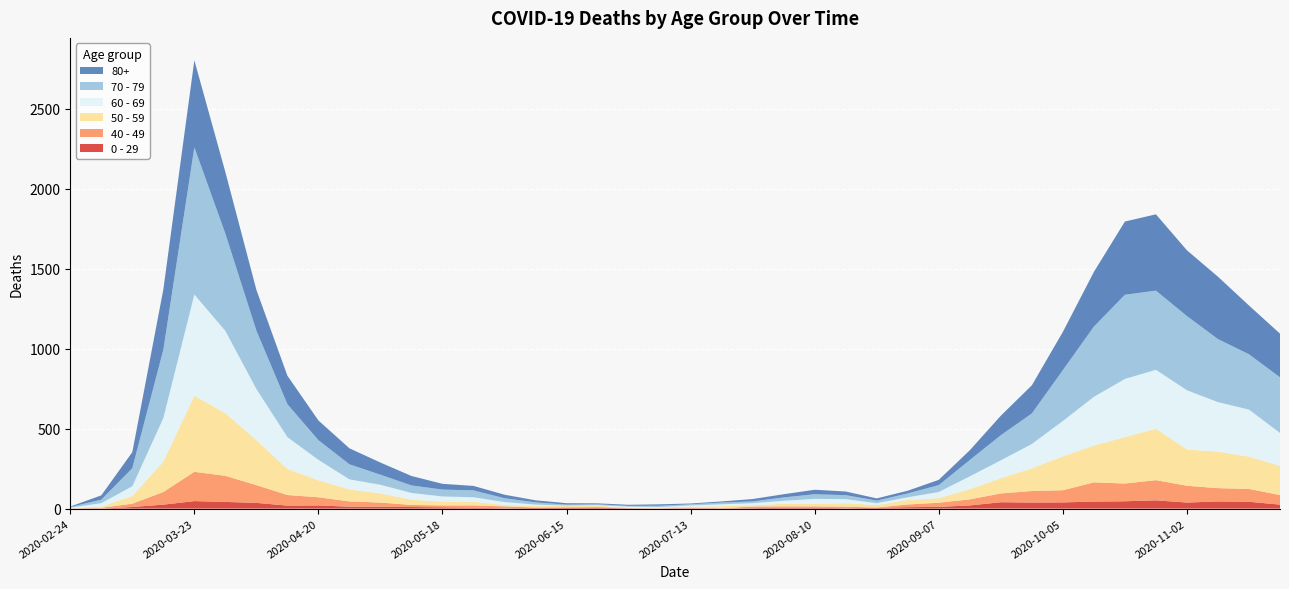

Reading left to right, transcribe all the data shown in this chart.

80+: 2020-02-24=3	2020-03-02=27	2020-03-09=100	2020-03-16=377	2020-03-23=544	2020-03-30=385	2020-04-06=255	2020-04-13=178	2020-04-20=123	2020-04-27=100	2020-05-04=76	2020-05-11=59	2020-05-18=36	2020-05-25=28	2020-06-01=22	2020-06-08=13	2020-06-15=9	2020-06-22=6	2020-06-29=7	2020-07-06=9	2020-07-13=5	2020-07-20=7	2020-07-27=15	2020-08-03=20	2020-08-10=28	2020-08-17=23	2020-08-24=14	2020-08-31=17	2020-09-07=33	2020-09-14=61	2020-09-21=122	2020-09-28=176	2020-10-05=239	2020-10-12=342	2020-10-19=458	2020-10-26=477	2020-11-02=411	2020-11-09=390	2020-11-16=305	2020-11-23=273
70 - 79: 2020-02-24=4	2020-03-02=22	2020-03-09=113	2020-03-16=427	2020-03-23=920	2020-03-30=608	2020-04-06=365	2020-04-13=206	2020-04-20=123	2020-04-27=94	2020-05-04=63	2020-05-11=47	2020-05-18=43	2020-05-25=43	2020-06-01=24	2020-06-08=14	2020-06-15=6	2020-06-22=5	2020-06-29=5	2020-07-06=8	2020-07-13=7	2020-07-20=11	2020-07-27=11	2020-08-03=21	2020-08-10=29	2020-08-17=25	2020-08-24=16	2020-08-31=24	2020-09-07=43	2020-09-14=102	2020-09-21=157	2020-09-28=191	2020-10-05=318	2020-10-12=439	2020-10-19=526	2020-10-26=495	2020-11-02=464	2020-11-09=394	2020-11-16=346	2020-11-23=348
60 - 69: 2020-02-24=2	2020-03-02=22	2020-03-09=61	2020-03-16=272	2020-03-23=634	2020-03-30=514	2020-04-06=320	2020-04-13=199	2020-04-20=128	2020-04-27=63	2020-05-04=54	2020-05-11=42	2020-05-18=33	2020-05-25=28	2020-06-01=18	2020-06-08=8	2020-06-15=3	2020-06-22=3	2020-06-29=6	2020-07-06=3	2020-07-13=8	2020-07-20=12	2020-07-27=13	2020-08-03=19	2020-08-10=31	2020-08-17=25	2020-08-24=12	2020-08-31=17	2020-09-07=39	2020-09-14=80	2020-09-21=112	2020-09-28=152	2020-10-05=221	2020-10-12=305	2020-10-19=364	2020-10-26=368	2020-11-02=370	2020-11-09=310	2020-11-16=294	2020-11-23=206
50 - 59: 2020-02-24=3	2020-03-02=7	2020-03-09=48	2020-03-16=190	2020-03-23=475	2020-03-30=392	2020-04-06=281	2020-04-13=163	2020-04-20=106	2020-04-27=75	2020-05-04=57	2020-05-11=33	2020-05-18=23	2020-05-25=23	2020-06-01=9	2020-06-08=10	2020-06-15=8	2020-06-22=9	2020-06-29=3	2020-07-06=5	2020-07-13=6	2020-07-20=12	2020-07-27=8	2020-08-03=16	2020-08-10=16	2020-08-17=22	2020-08-24=15	2020-08-31=28	2020-09-07=28	2020-09-14=64	2020-09-21=95	2020-09-28=142	2020-10-05=212	2020-10-12=230	2020-10-19=290	2020-10-26=322	2020-11-02=227	2020-11-09=228	2020-11-16=202	2020-11-23=182
40 - 49: 2020-02-24=0	2020-03-02=5	2020-03-09=21	2020-03-16=79	2020-03-23=183	2020-03-30=163	2020-04-06=111	2020-04-13=66	2020-04-20=51	2020-04-27=33	2020-05-04=27	2020-05-11=13	2020-05-18=12	2020-05-25=14	2020-06-01=12	2020-06-08=3	2020-06-15=2	2020-06-22=5	2020-06-29=1	2020-07-06=1	2020-07-13=4	2020-07-20=2	2020-07-27=10	2020-08-03=8	2020-08-10=8	2020-08-17=10	2020-08-24=2	2020-08-31=17	2020-09-07=26	2020-09-14=38	2020-09-21=55	2020-09-28=72	2020-10-05=76	2020-10-12=120	2020-10-19=111	2020-10-26=126	2020-11-02=105	2020-11-09=83	2020-11-16=80	2020-11-23=60
0 - 29: 2020-02-24=1	2020-03-02=0	2020-03-09=10	2020-03-16=25	2020-03-23=47	2020-03-30=42	2020-04-06=36	2020-04-13=19	2020-04-20=20	2020-04-27=12	2020-05-04=11	2020-05-11=10	2020-05-18=8	2020-05-25=6	2020-06-01=2	2020-06-08=4	2020-06-15=6	2020-06-22=5	2020-06-29=2	2020-07-06=1	2020-07-13=2	2020-07-20=1	2020-07-27=3	2020-08-03=6	2020-08-10=6	2020-08-17=2	2020-08-24=5	2020-08-31=9	2020-09-07=11	2020-09-14=20	2020-09-21=40	2020-09-28=38	2020-10-05=39	2020-10-12=44	2020-10-19=46	2020-10-26=52	2020-11-02=38	2020-11-09=45	2020-11-16=43	2020-11-23=25